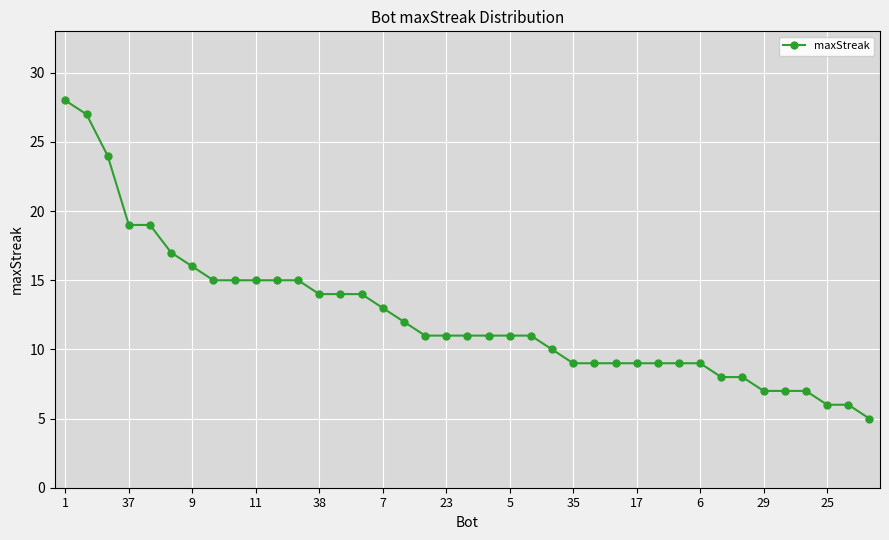

What is the smallest value displayed?

5